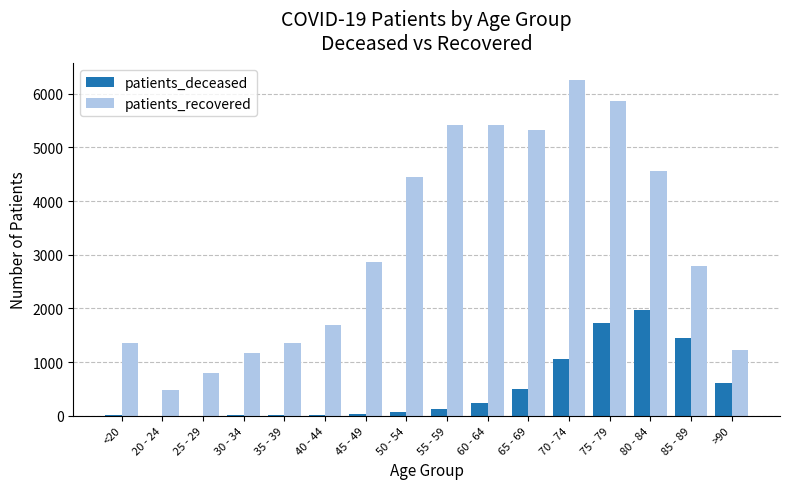

Which series changed the most between <20 and 70 - 74?

patients_recovered